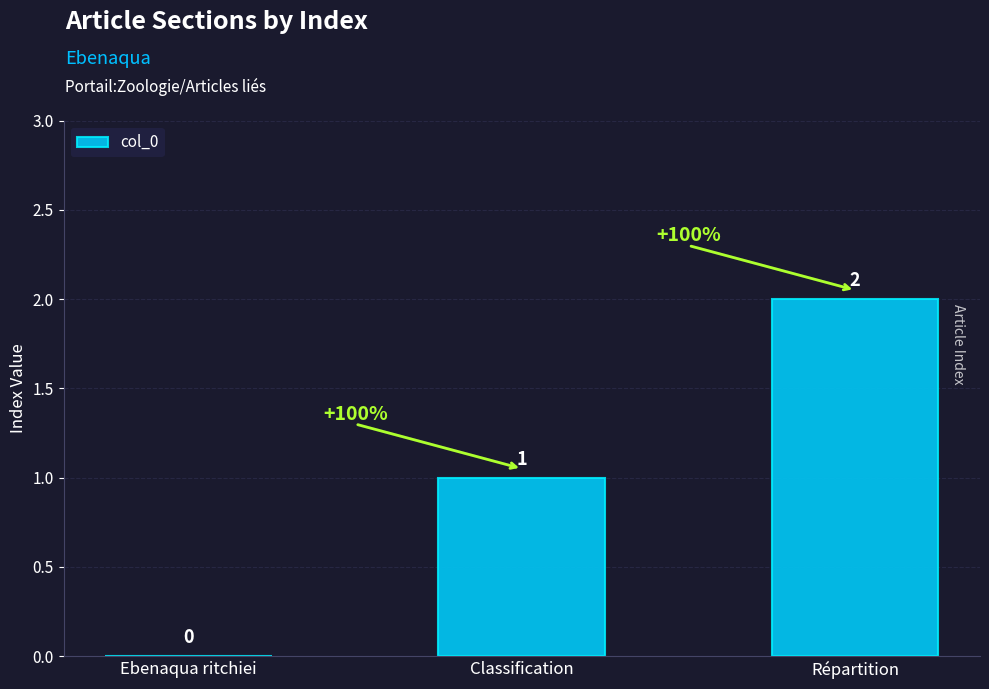

Reading left to right, extract all data points from this chart.

Ebenaqua ritchiei=0	Classification=1	Répartition=2